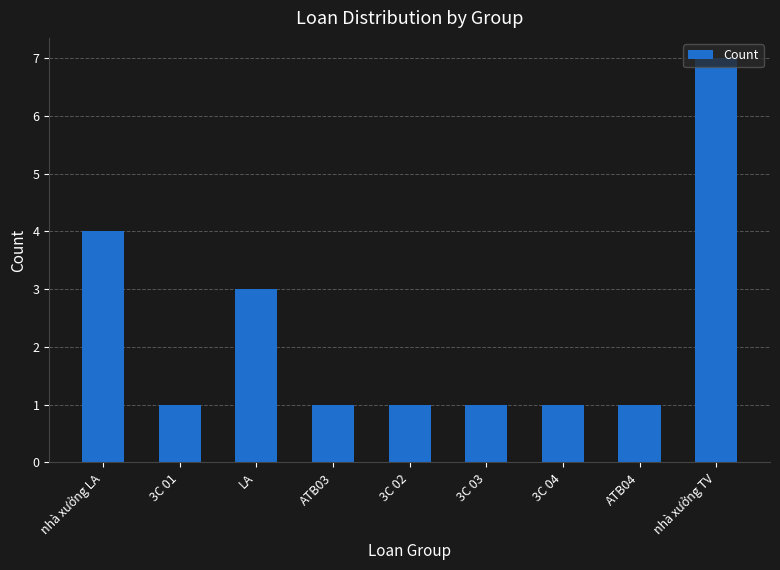

What is the greatest value displayed?

7